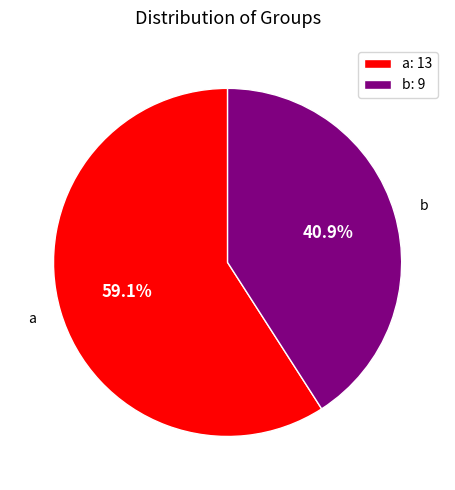

How many slices are in this pie chart?

2